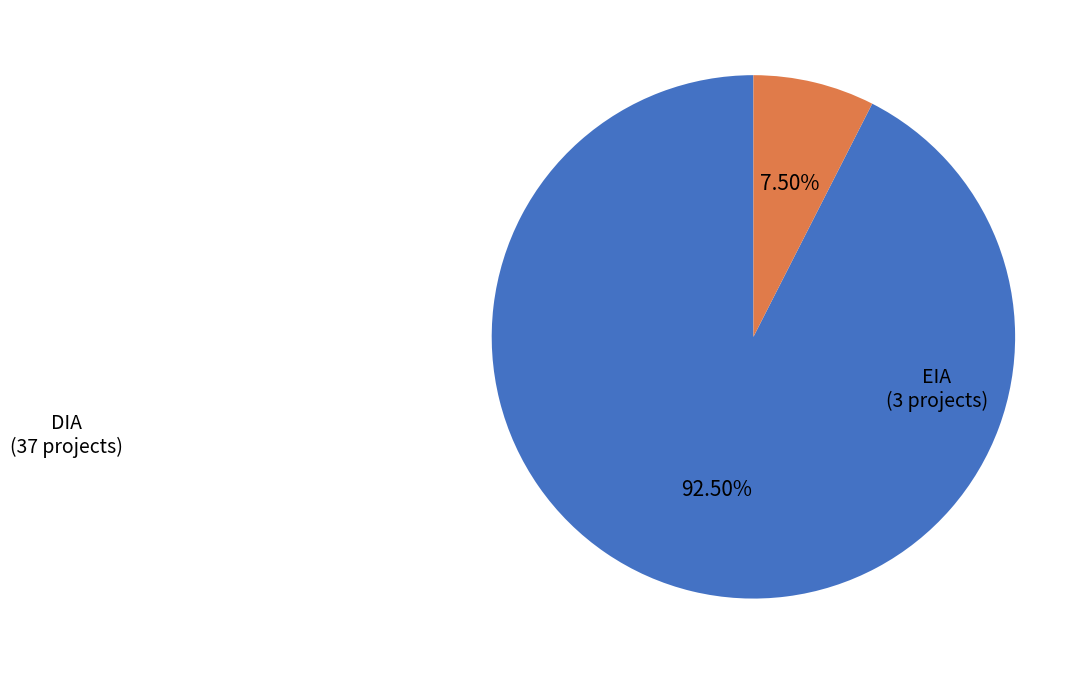

How many segments does this pie chart have?

2